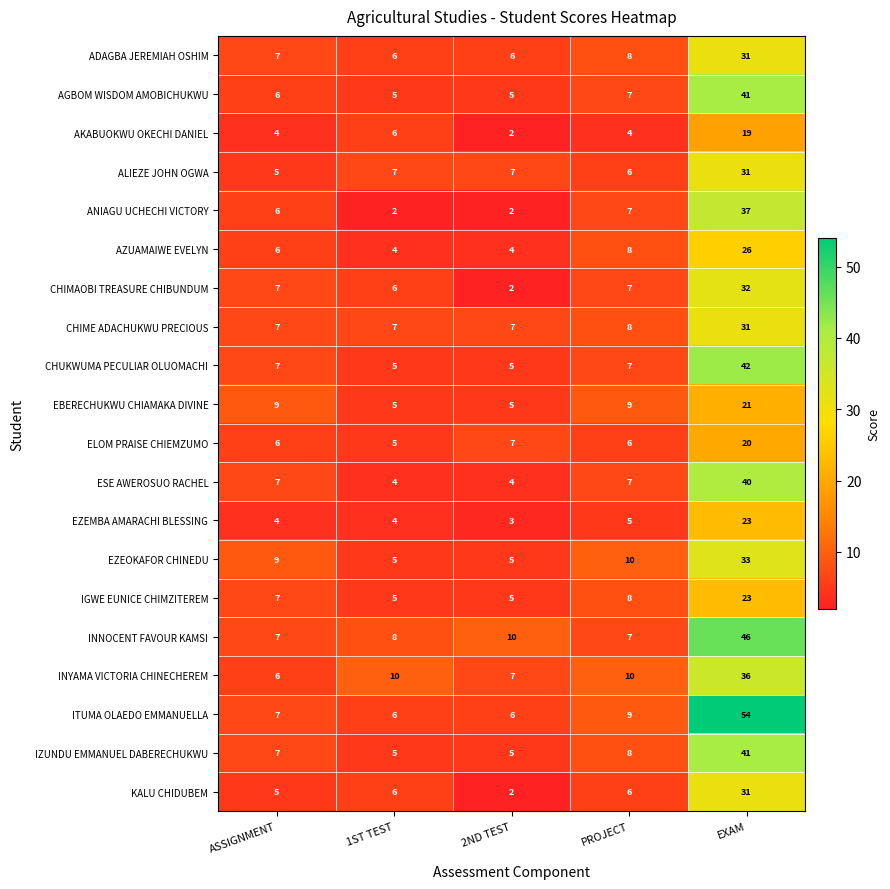

What is the greatest value displayed?

54